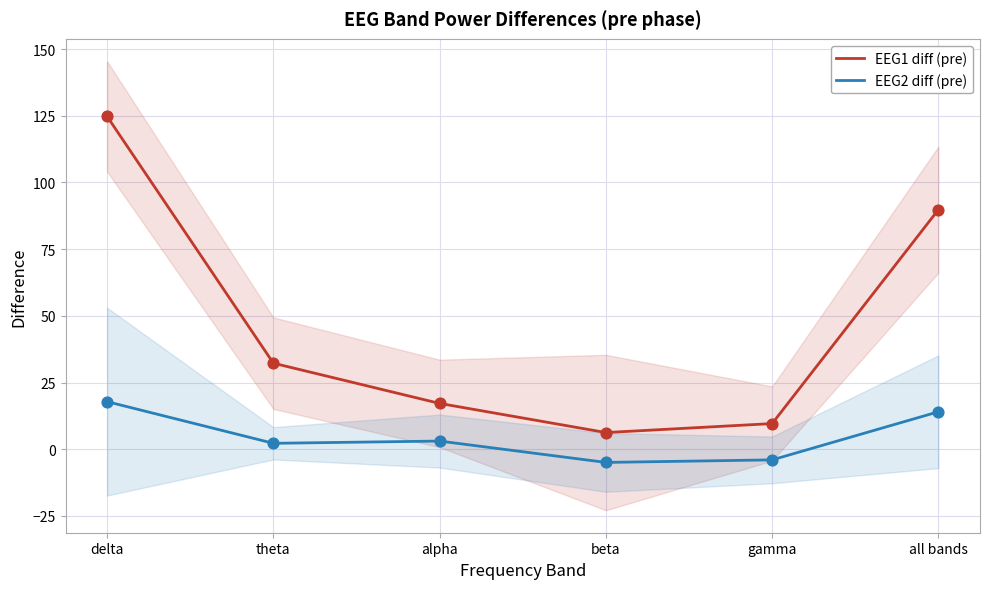

What is the total value across all series at beta?

1.3